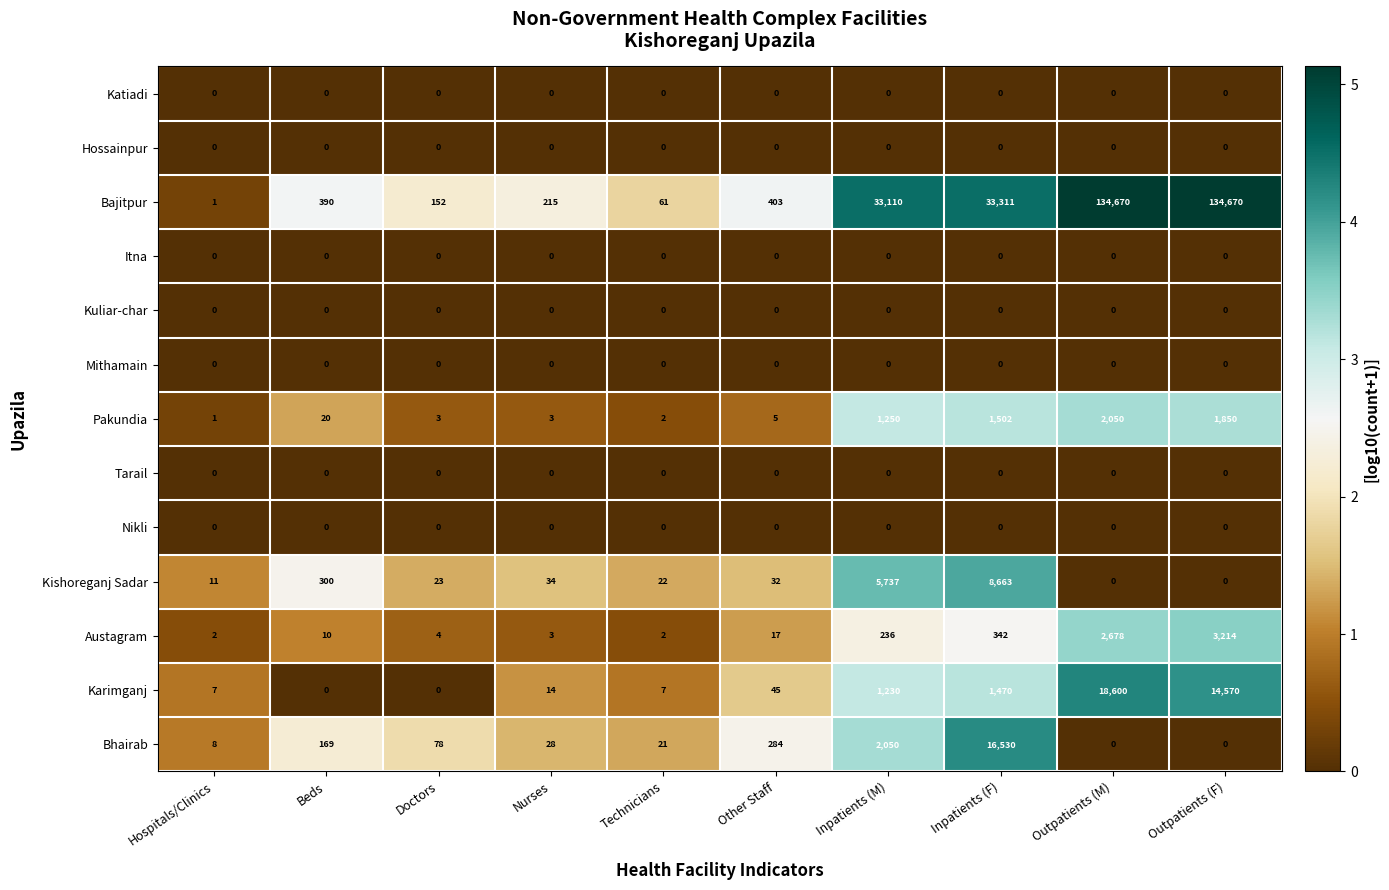

Read the Bhairab value at Other Staff.

284